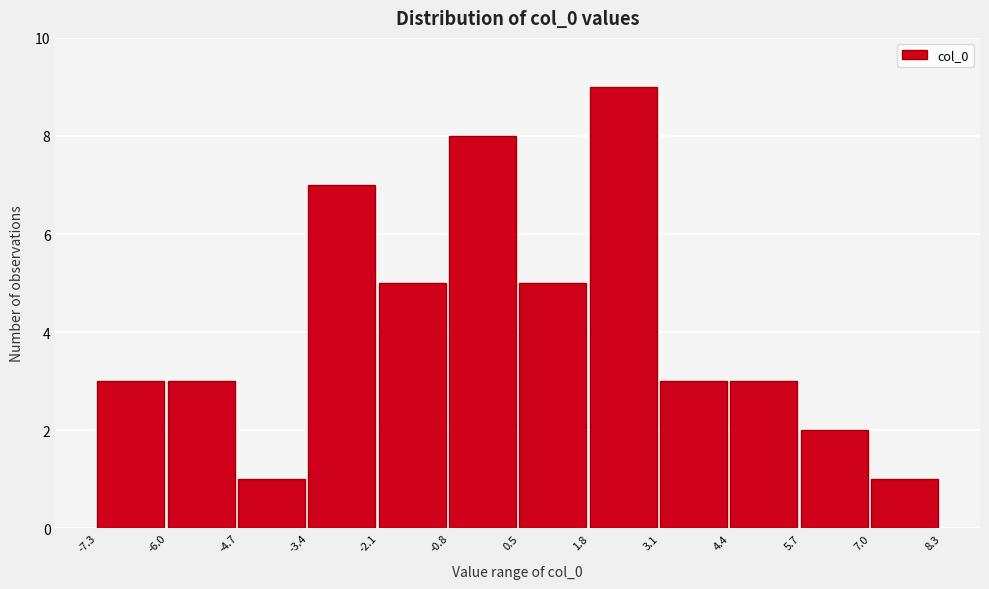

Over which range of the x-axis is the bar tallest?

1.8 to 3.1